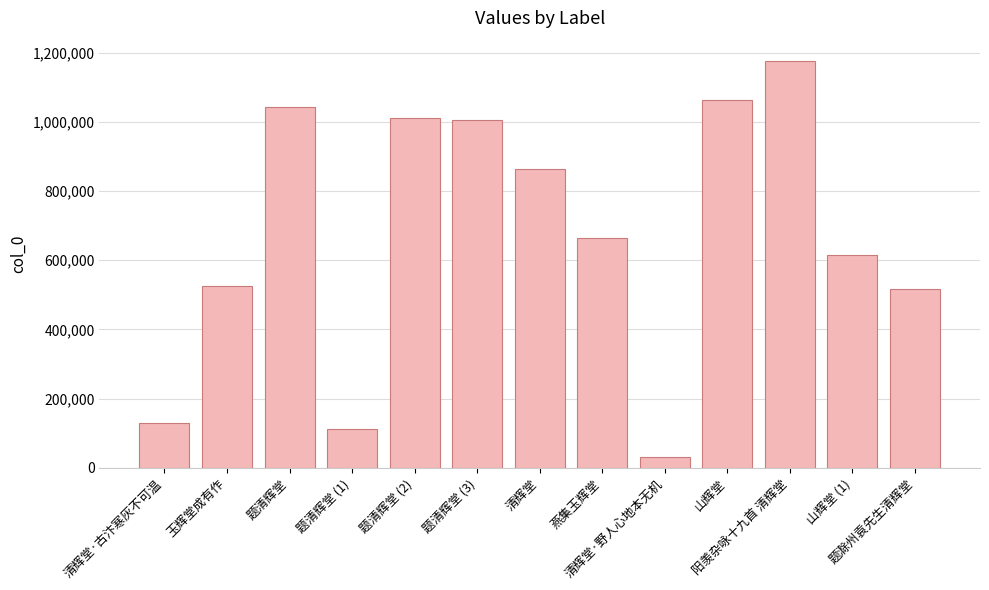

What is the smallest value displayed?

31848